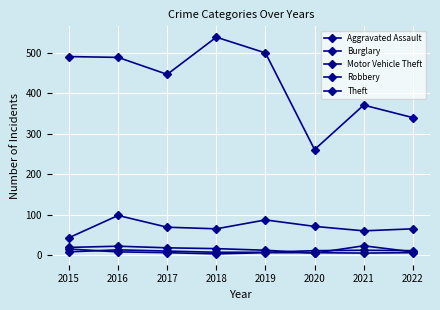

Is this an area chart (filled region under the line)?

No